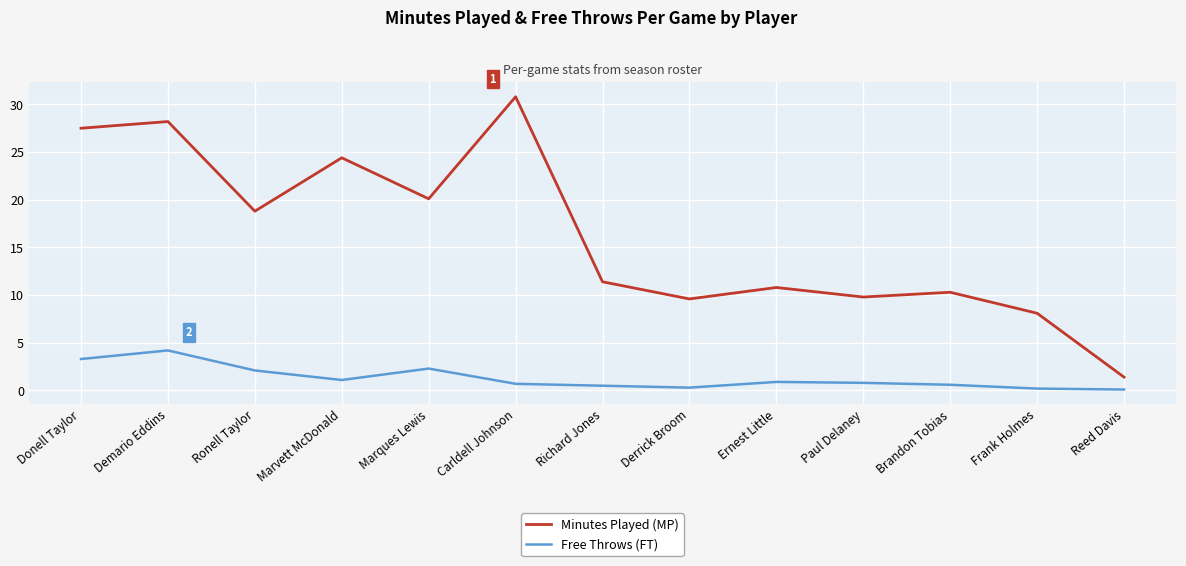

What is the difference between the highest and lowest values at Richard Jones?

10.9